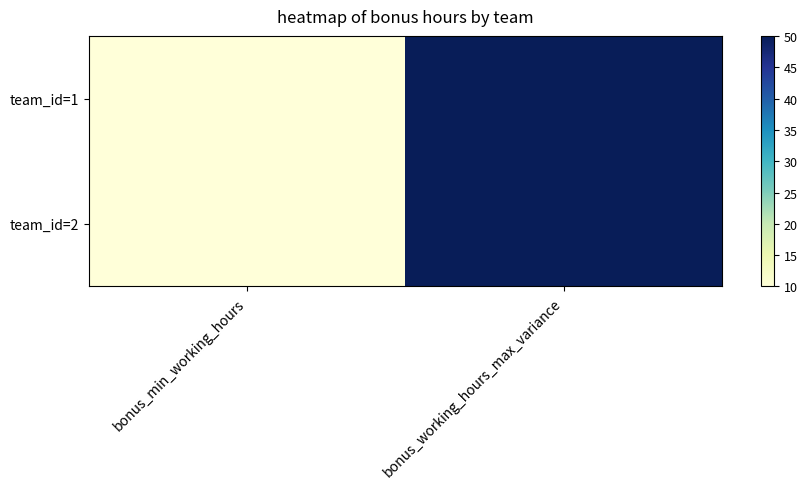

Between bonus_working_hours_max_variance and bonus_min_working_hours, which is larger?

bonus_working_hours_max_variance